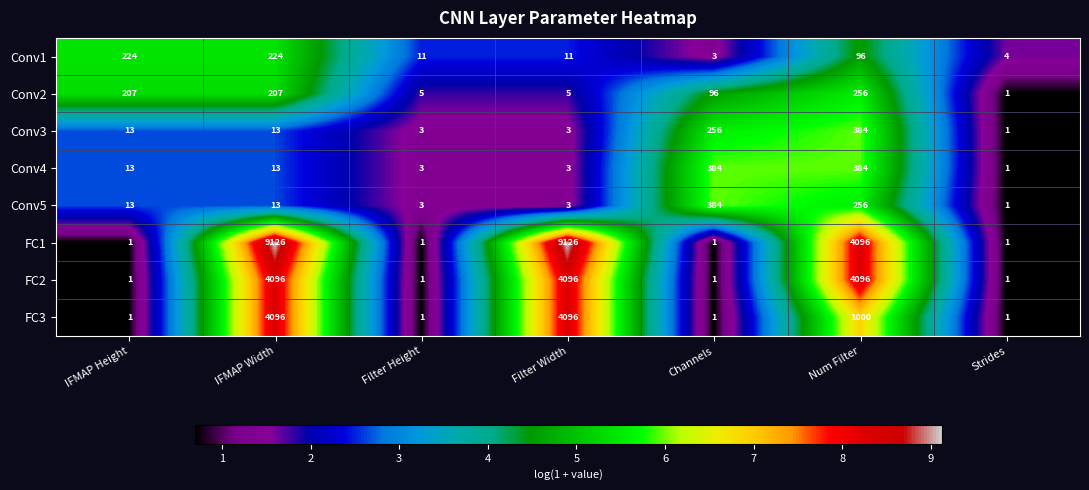

At which category is the sum across all series the highest?

IFMAP Width